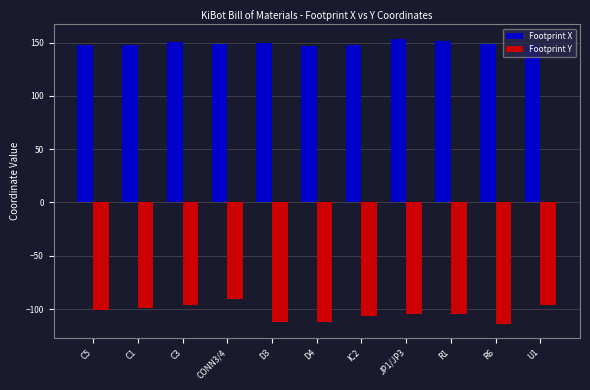

What is the minimum value shown in the chart?

-113.9